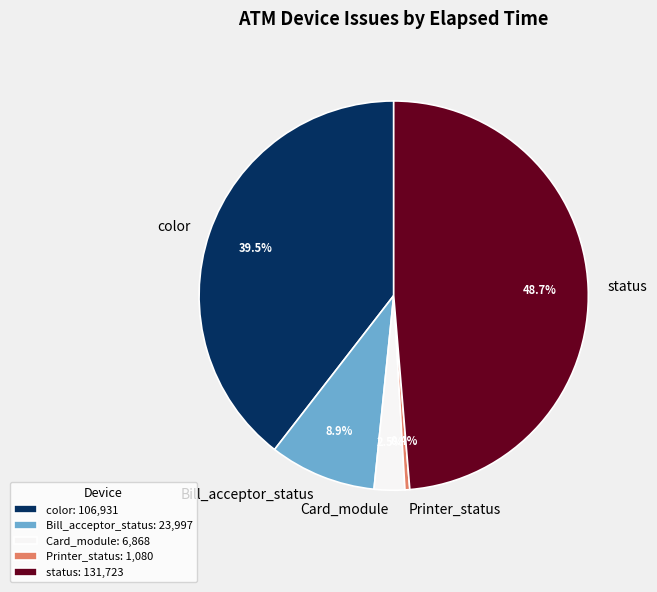

Which has a higher value, Bill_acceptor_status or color?

color